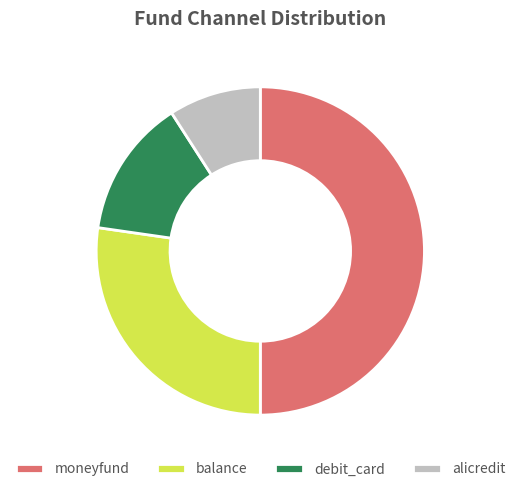

Does debit_card account for over 50% of the chart?

No